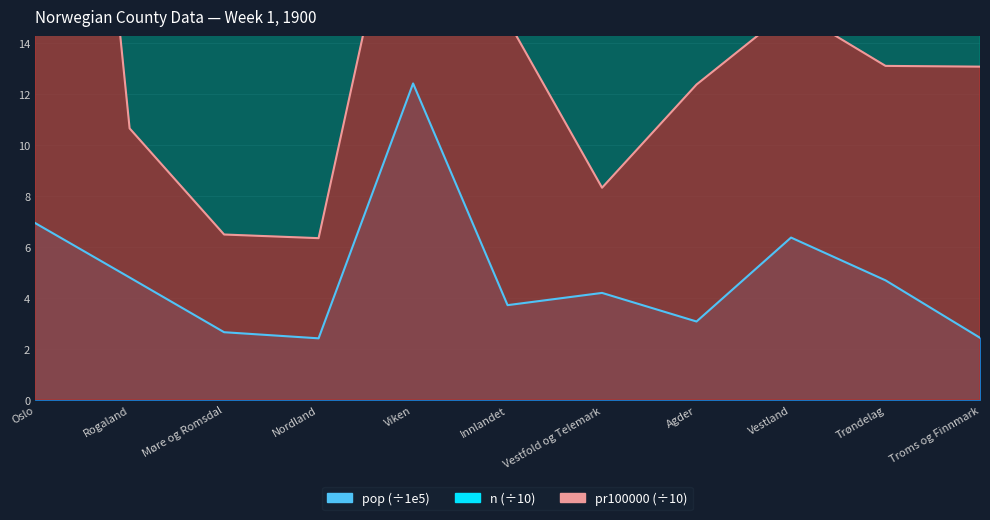

What are all the series names shown in the legend?

n, pop, pr100000